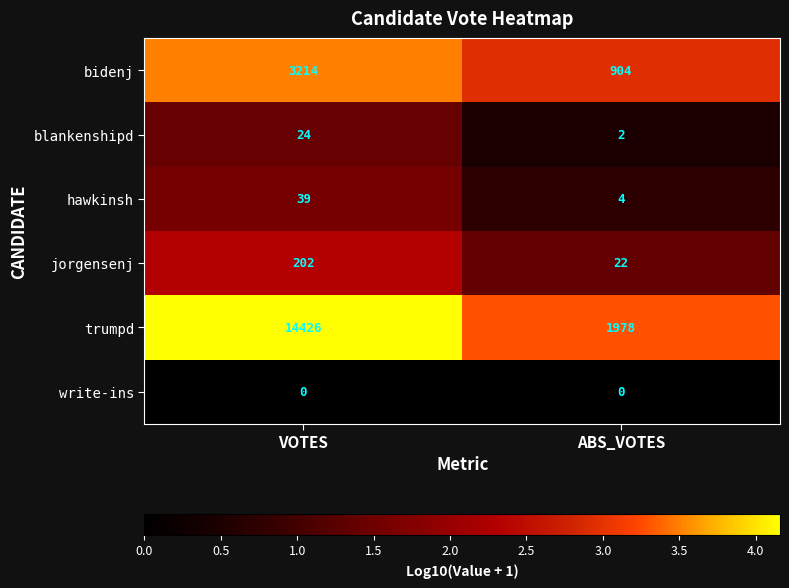

The value of blankenshipd at ABS_VOTES is 2. True or false?

True